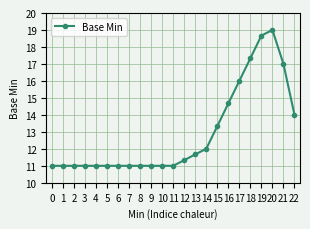

True or false: the data shows 17.3 at 18.

True